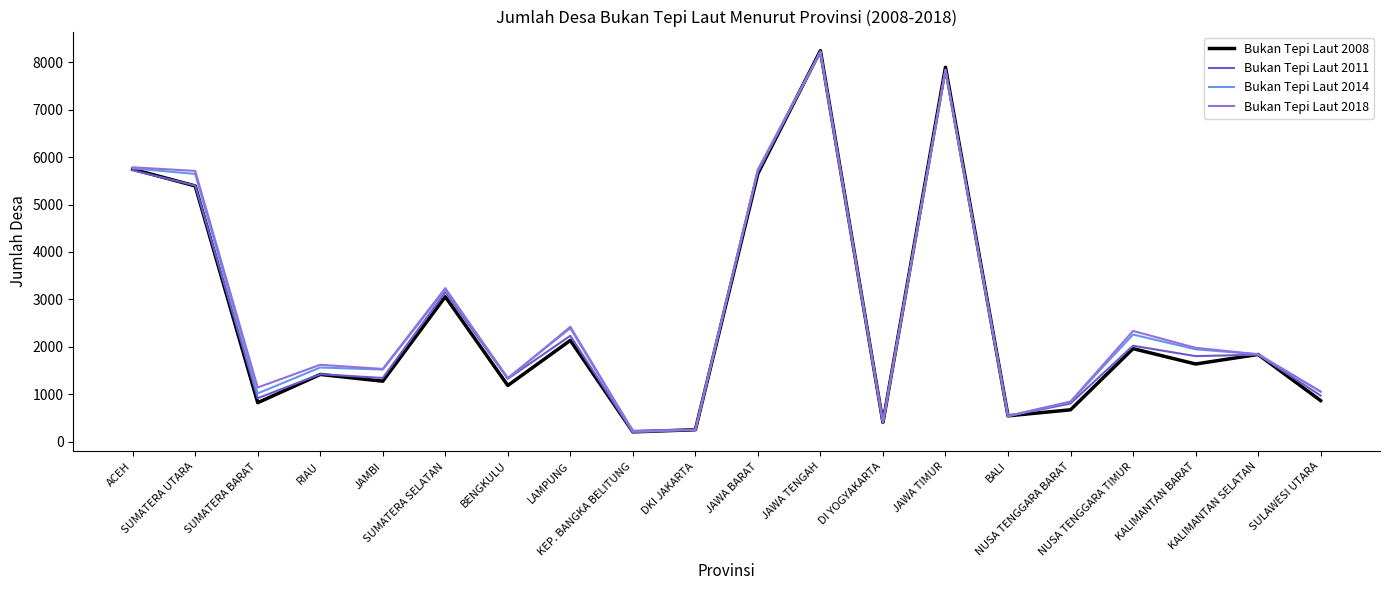

What is the minimum value shown in the chart?

198